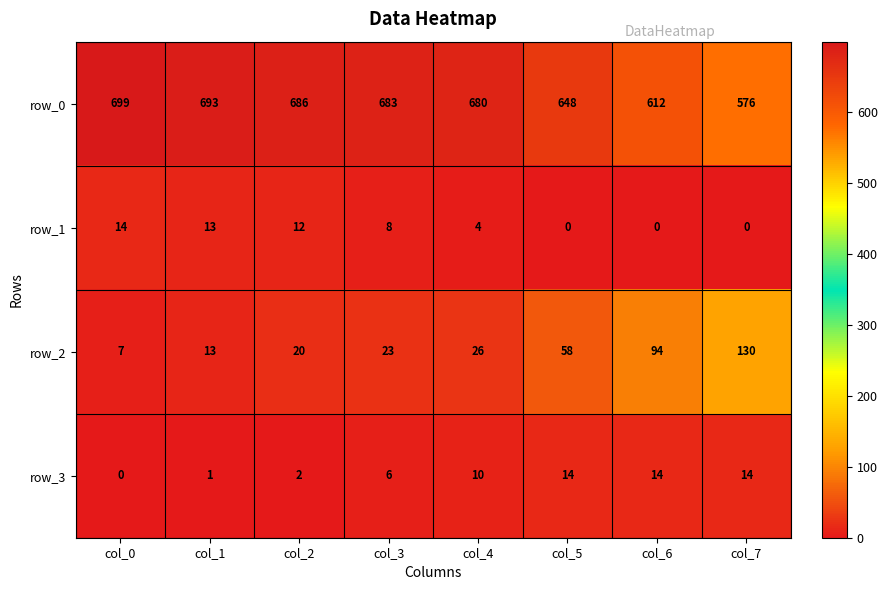

True or false: row_1 has a value of 6 at col_1.

False